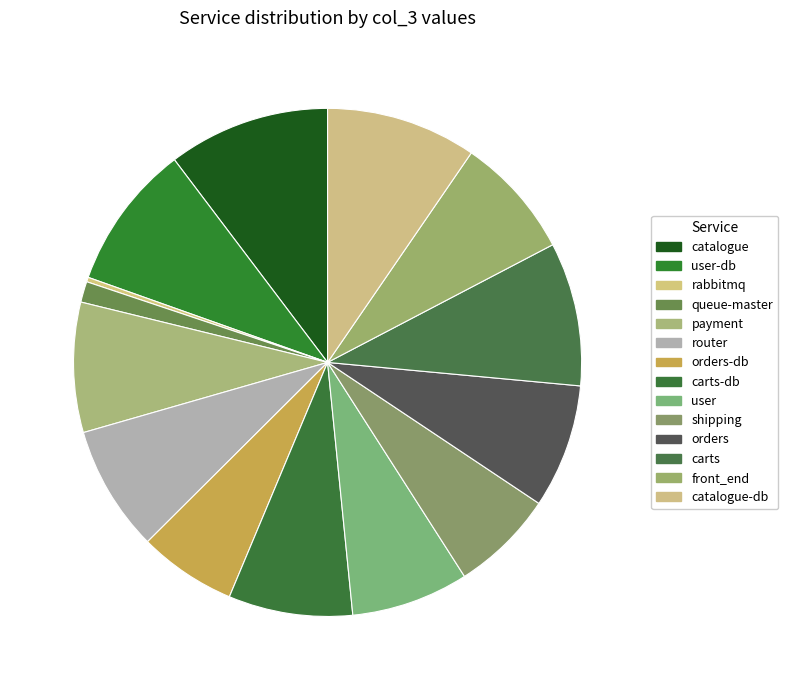

Is the sum of front_end and catalogue greater than half?

No